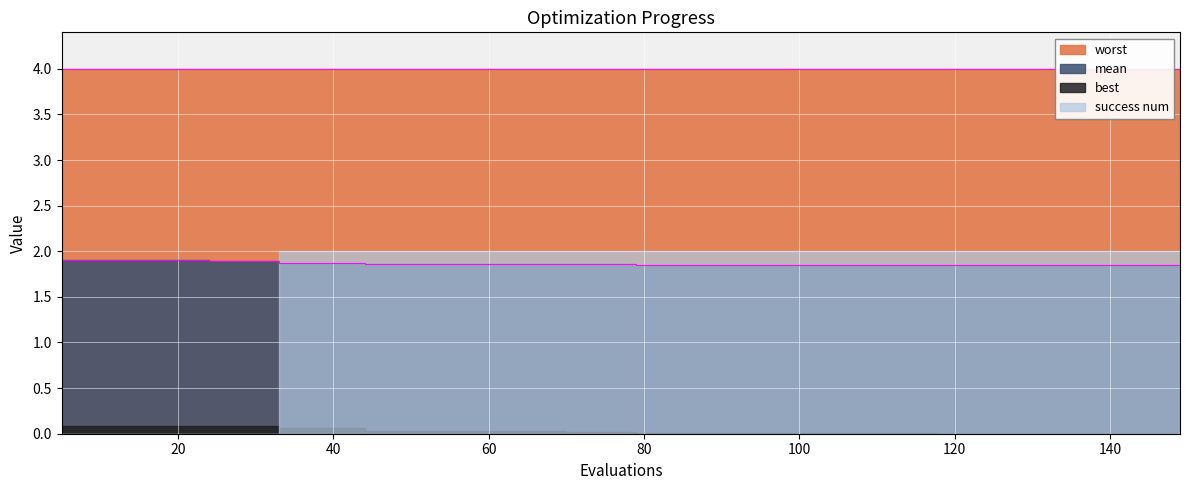

Reading right to left, what are all the values shown in this chart?

mean: 1.9	1.9	1.9	1.9	1.9	1.9	1.9	1.9	1.9	1.9	1.9	1.9	1.9	1.9	1.9	1.9	1.9	1.9	1.9	1.9	1.9	1.9	1.9	1.9	1.9	1.9	1.9	1.9	1.9	1.9	1.9	1.9	1.9	1.9	1.9	1.9	1.9	1.9	1.9	1.9
best: 0.0	0.0	0.0	0.0	0.0	0.0	0.0	0.0	0.0	0.0	0.0	0.0	0.0	0.0	0.0	0.0	0.0	0.0	0.0	0.0	0.0	0.0	0.0	0.0	0.0	0.0	0.0	0.0	0.0	0.1	0.1	0.1	0.1	0.1	0.1	0.1	0.1	0.1	0.1	0.1
worst: 4.0	4.0	4.0	4.0	4.0	4.0	4.0	4.0	4.0	4.0	4.0	4.0	4.0	4.0	4.0	4.0	4.0	4.0	4.0	4.0	4.0	4.0	4.0	4.0	4.0	4.0	4.0	4.0	4.0	4.0	4.0	4.0	4.0	4.0	4.0	4.0	4.0	4.0	4.0	4.0
success num: 2.0	2.0	2.0	2.0	2.0	2.0	2.0	2.0	2.0	2.0	2.0	2.0	2.0	2.0	2.0	2.0	2.0	2.0	2.0	2.0	2.0	2.0	2.0	2.0	2.0	2.0	2.0	2.0	2.0	2.0	2.0	2.0	0.0	0.0	0.0	0.0	0.0	0.0	0.0	0.0